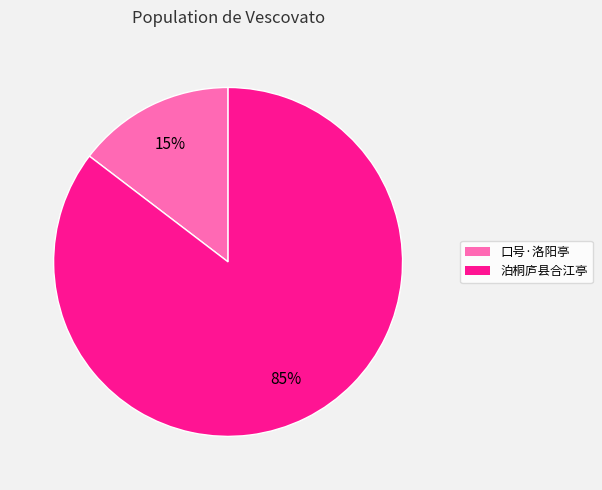

To the nearest percent, what is the average slice percentage?

50%